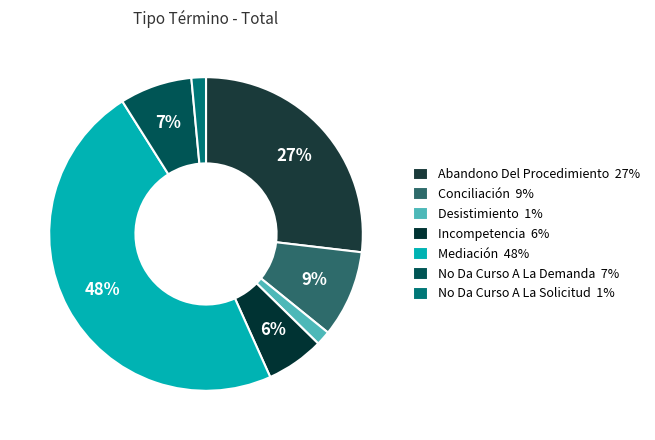

Combined, do Mediación and No Da Curso A La Solicitud account for over 50%?

No